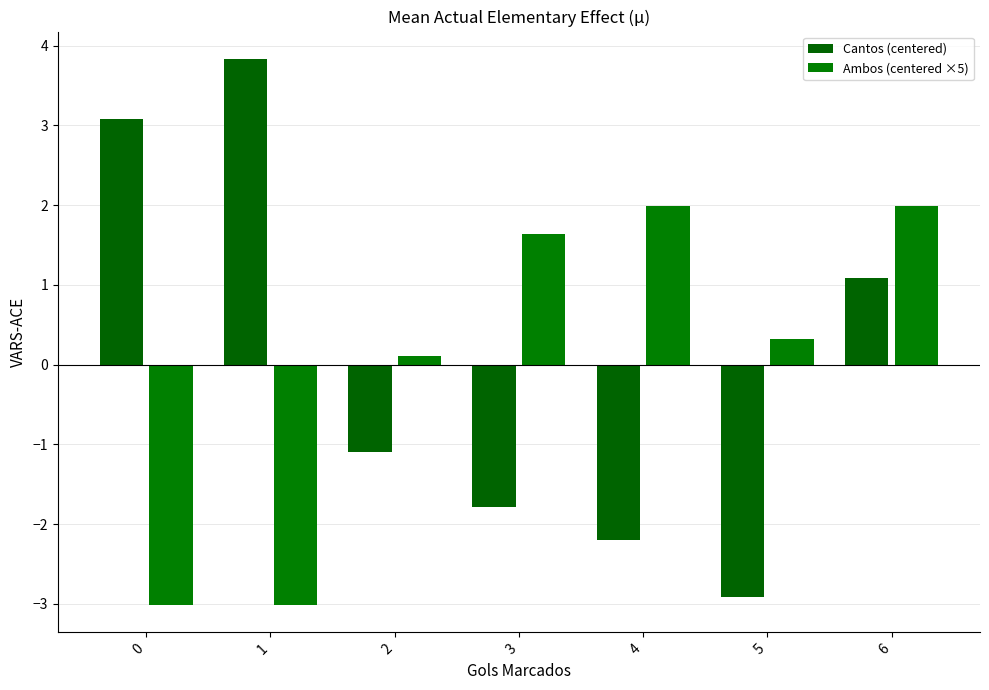

How many groups of bars are there?

7